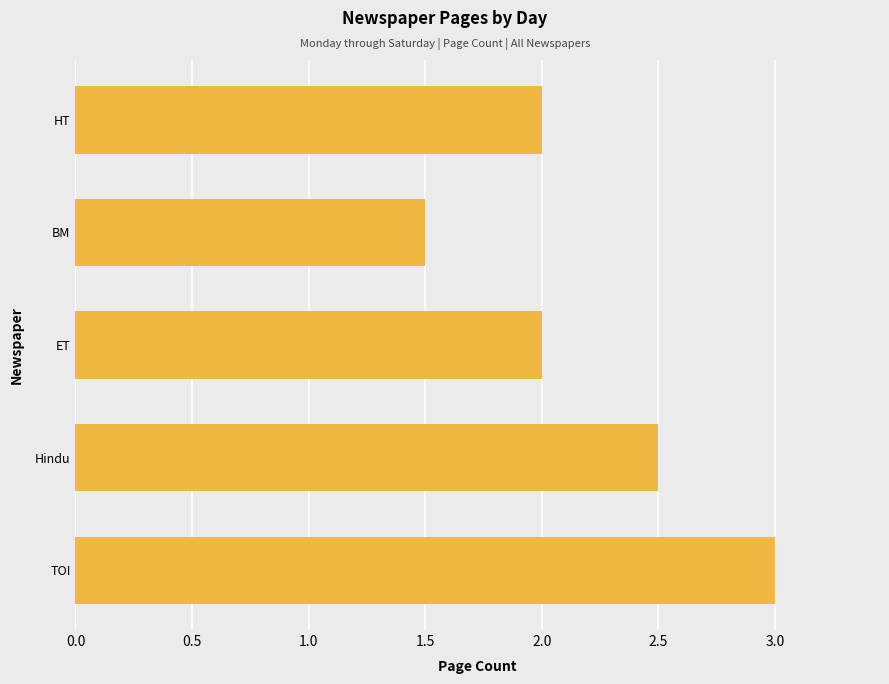

The chart shows a value of 3.5 at ET. True or false?

False